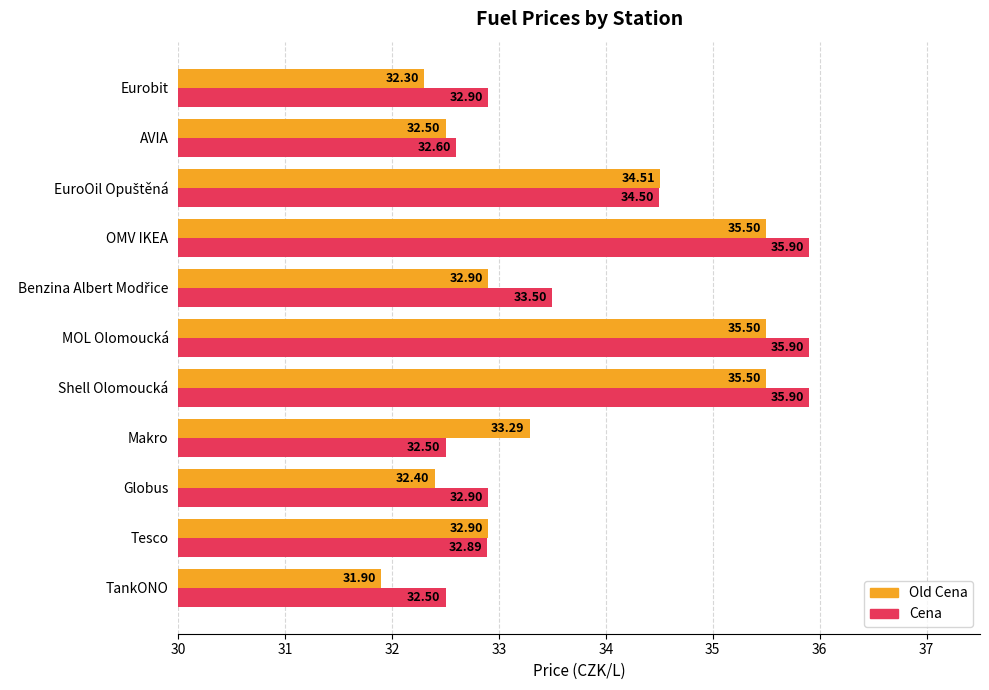

At how many categories does at least one series exceed 33?

6